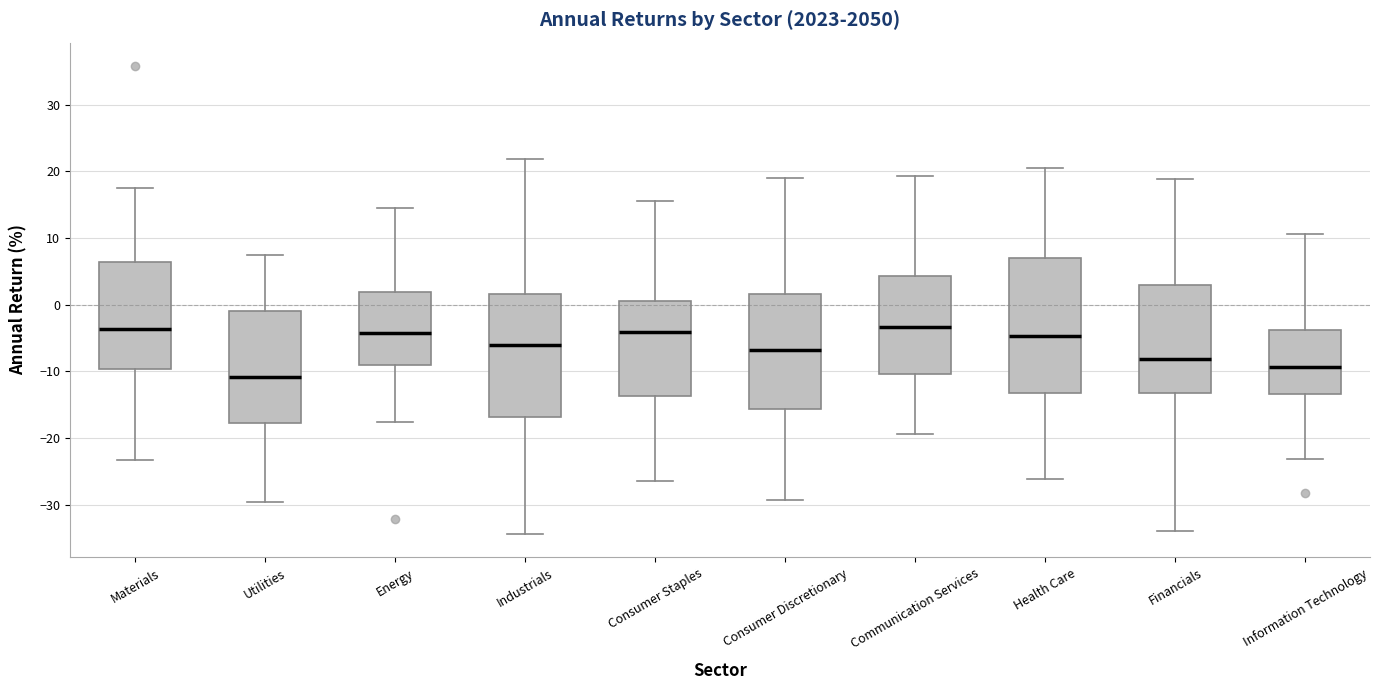

Reading left to right, read every box against the y-axis: the position of its median line, the range the box covers, and the ends of its whiskers. The values are not printed on the chart, so give them approximately, as read against the axis.

Materials: median -4, box -10 to 6, whiskers -23 to 18
Utilities: median -11, box -18 to -1, whiskers -30 to 7
Energy: median -4, box -9 to 2, whiskers -18 to 15
Industrials: median -6, box -17 to 2, whiskers -34 to 22
Consumer Staples: median -4, box -14 to 1, whiskers -26 to 16
Consumer Discretionary: median -7, box -16 to 2, whiskers -29 to 19
Communication Services: median -3, box -10 to 4, whiskers -19 to 19
Health Care: median -5, box -13 to 7, whiskers -26 to 20
Financials: median -8, box -13 to 3, whiskers -34 to 19
Information Technology: median -9, box -13 to -4, whiskers -23 to 11